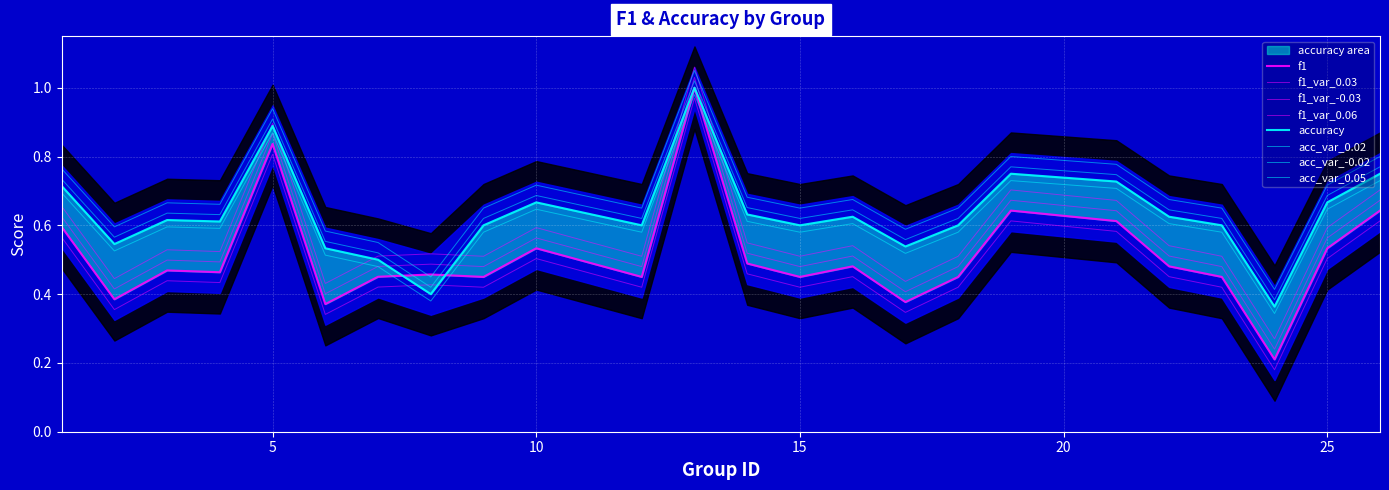

At 6, list the series in order from largest to smallest.

accuracy, f1